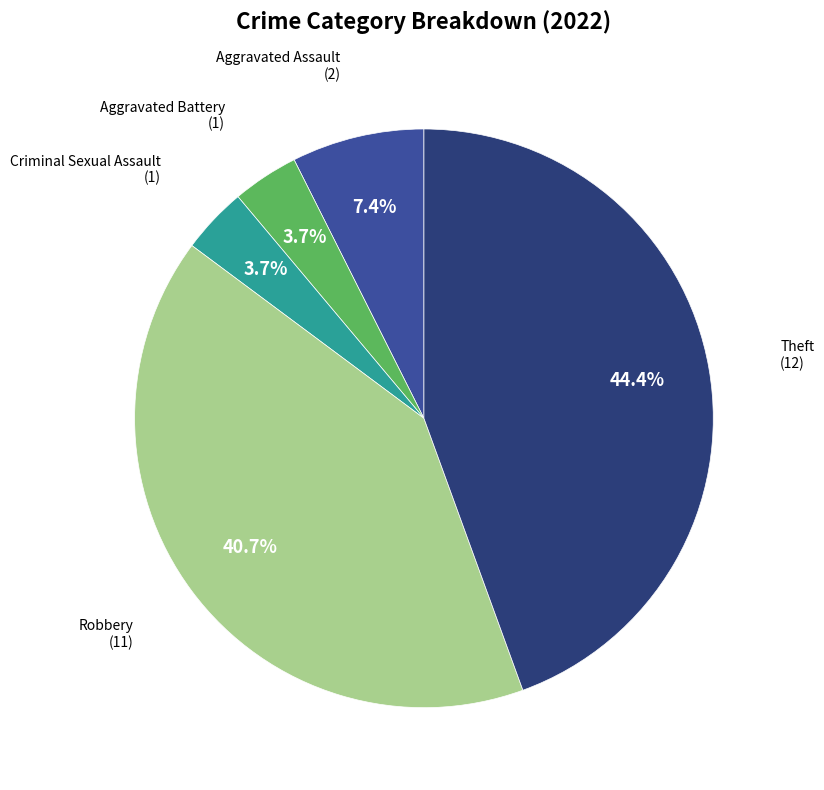

Is there any slice that represents more than half of the pie?

No